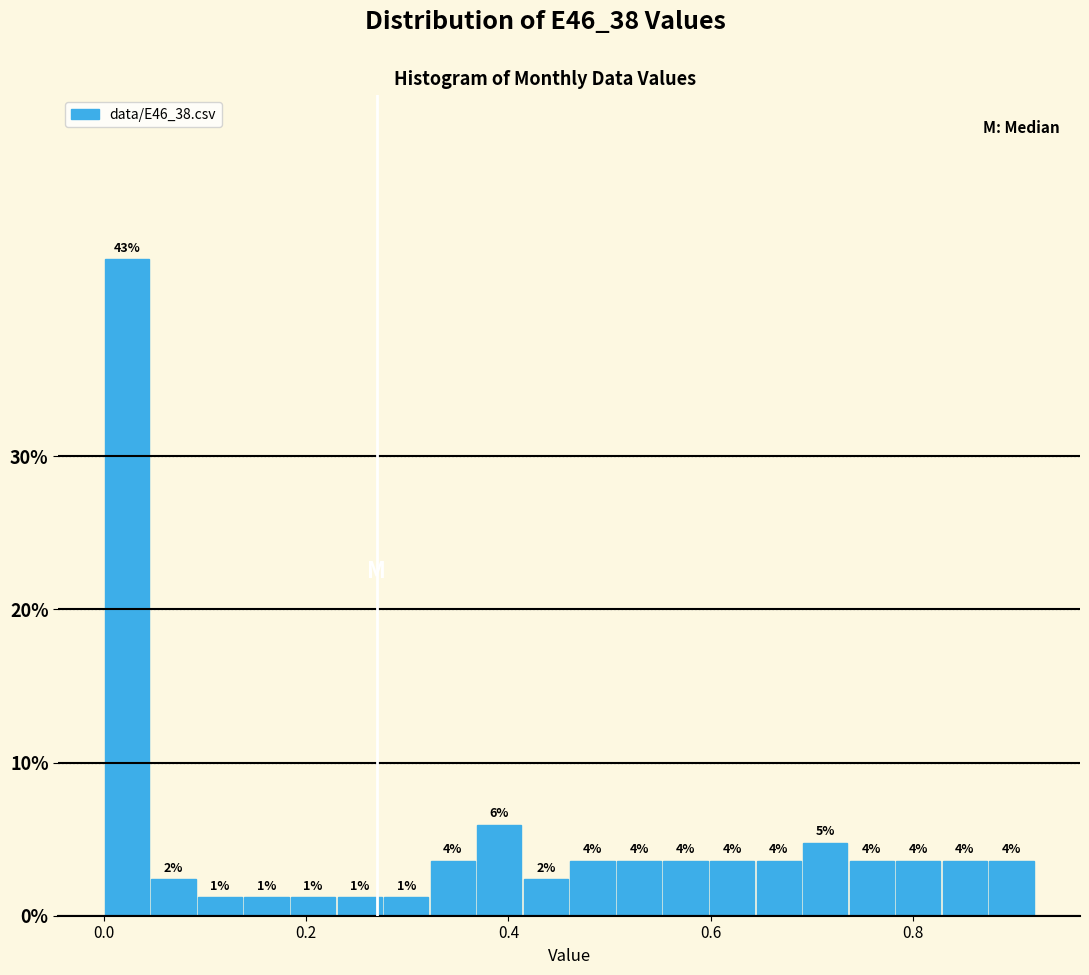

Around what value on the x-axis is the tallest bar? Give the approximate position of its centre, as read against the axis.

0.02